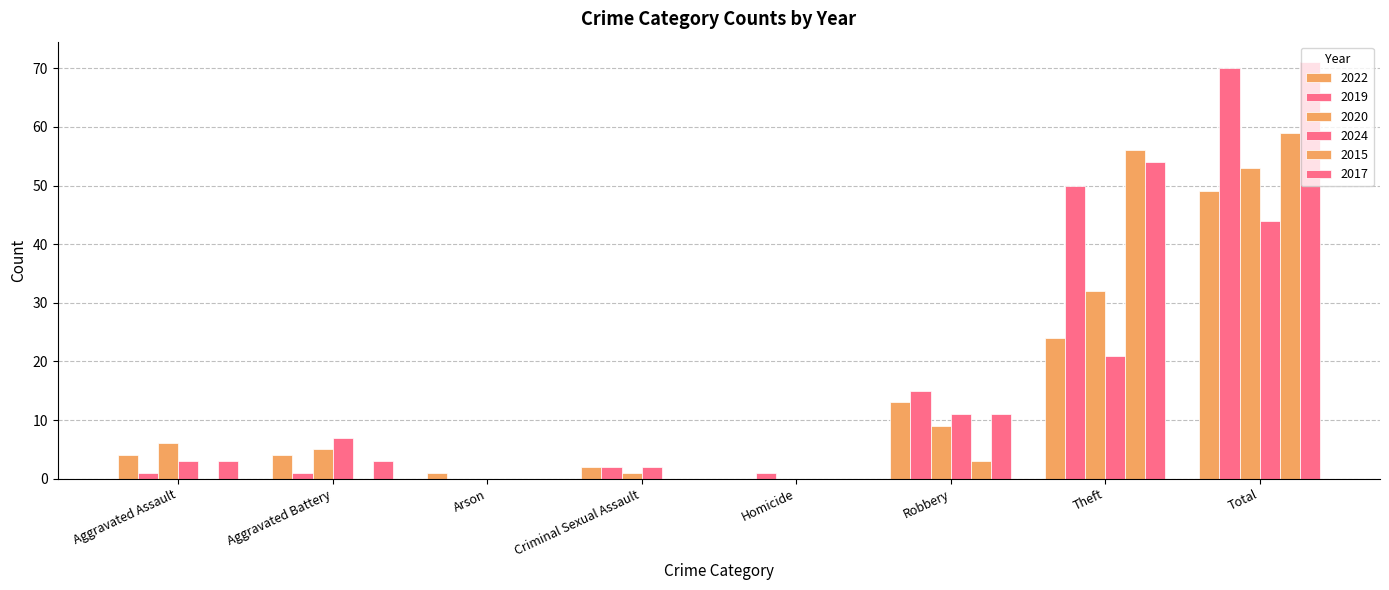

Are the bars horizontal?

No